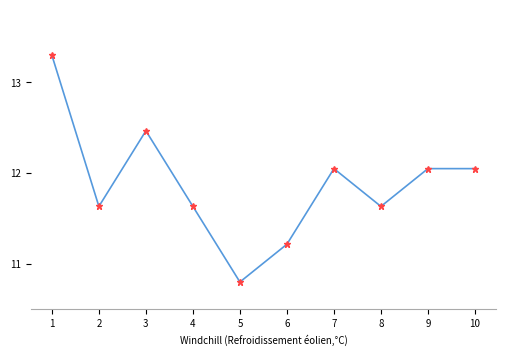

What is the sum of all values?

118.8